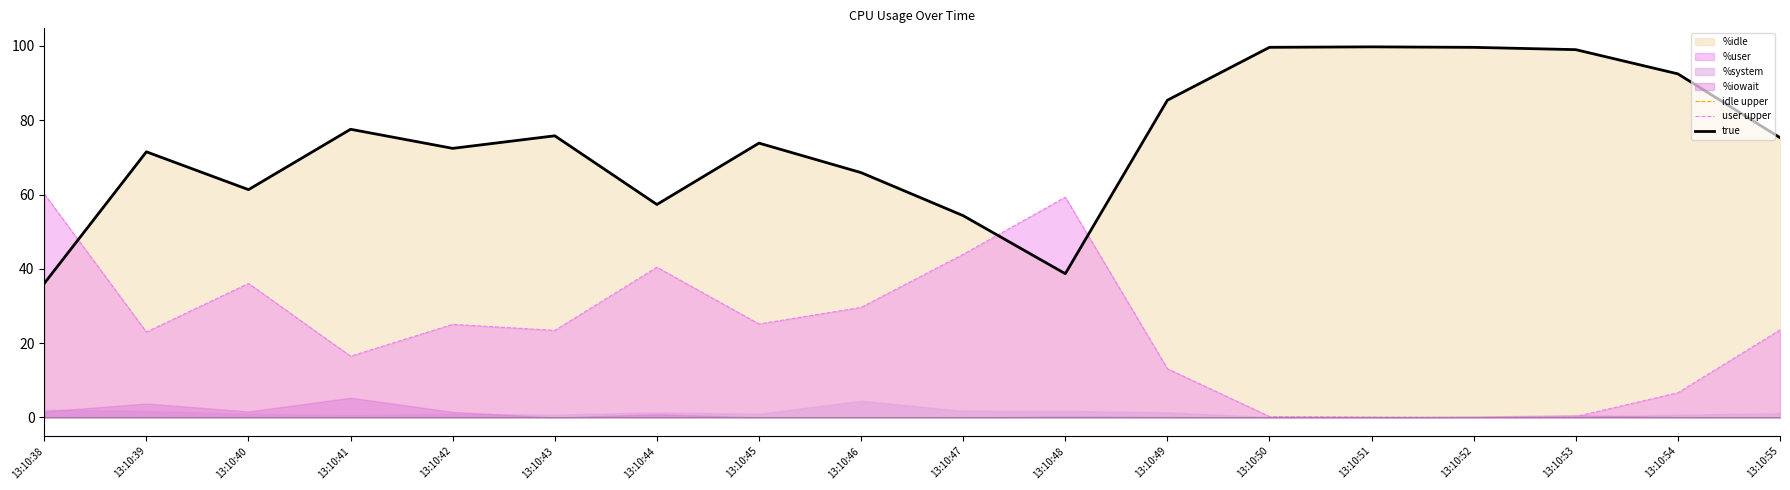

How many categories are shown in the chart?

18